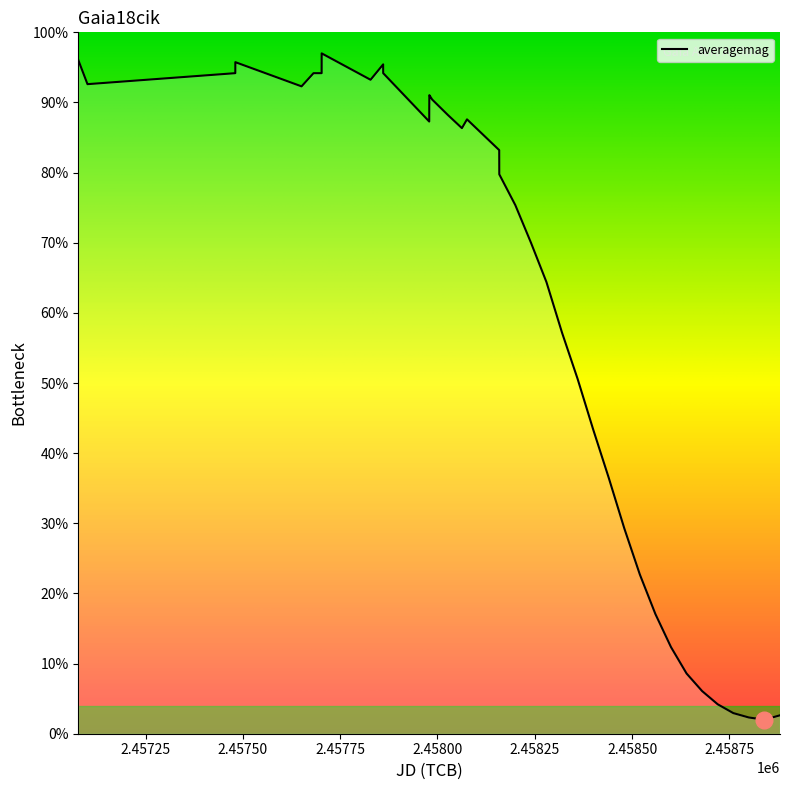

What is the difference between the maximum and minimum values?

95.0